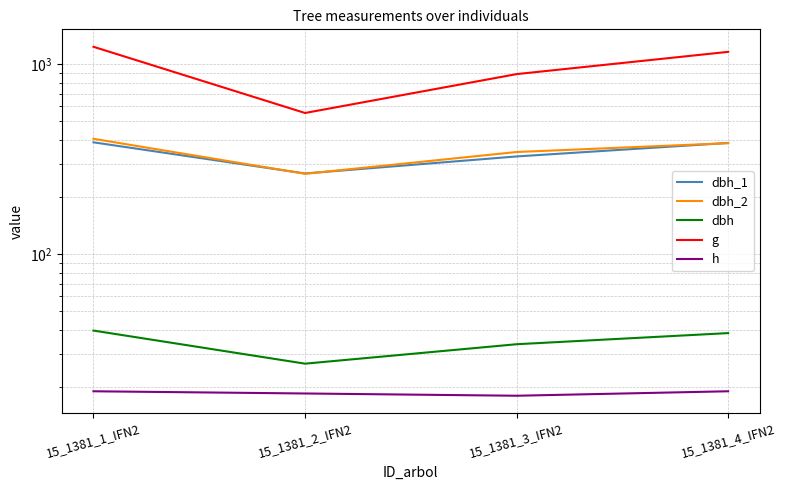

What is the difference between the maximum and minimum values in the dbh_1 series?

122.0